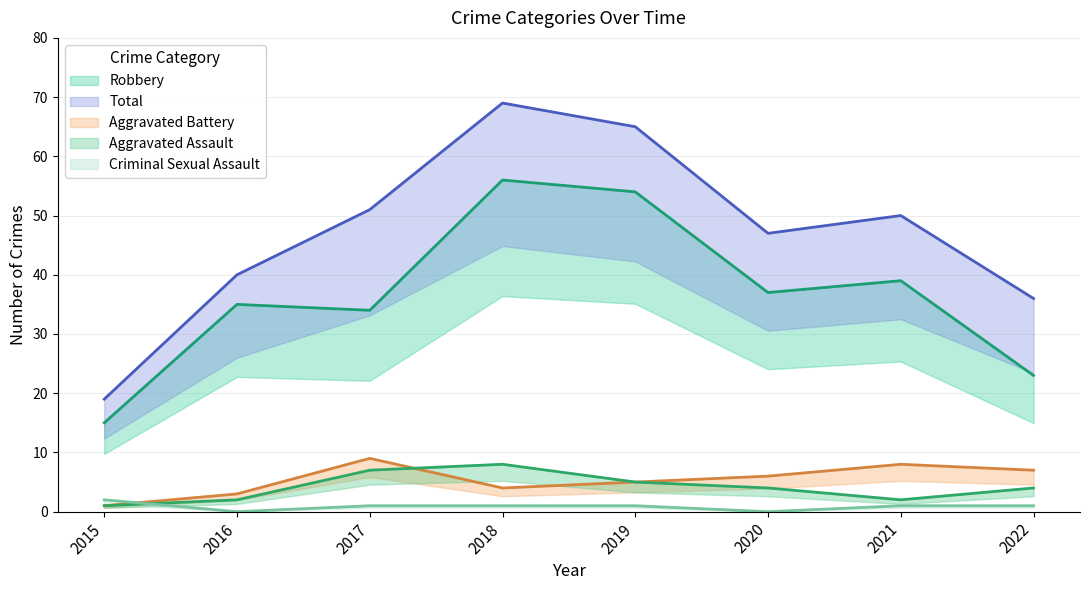

How many lines are shown in the chart?

5